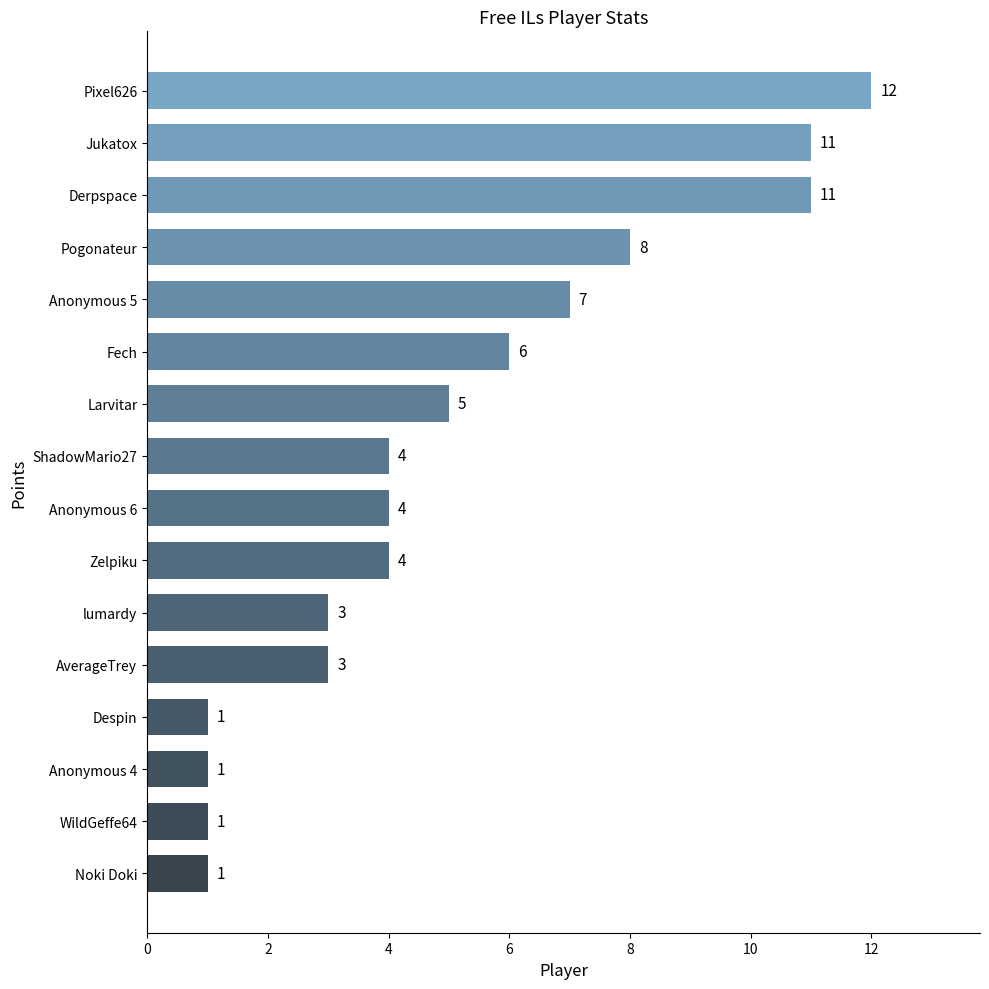

Are the bars grouped side by side (vs. stacked)?

No